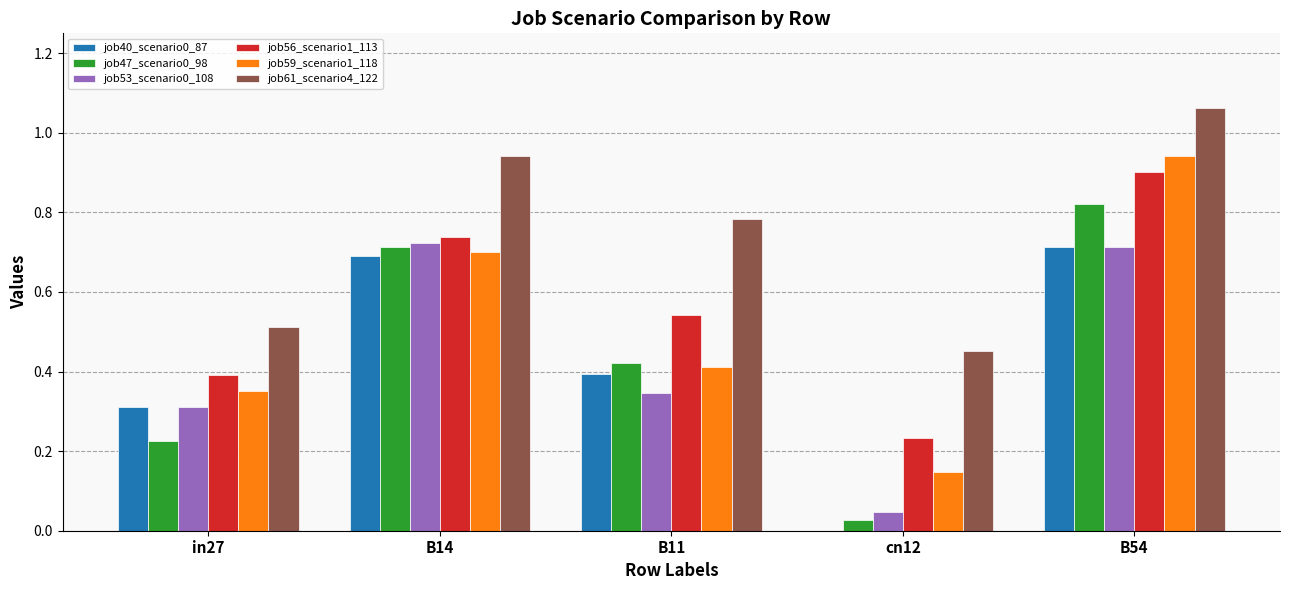

The value of job56_scenario1_113 at B11 is 0.2. True or false?

False